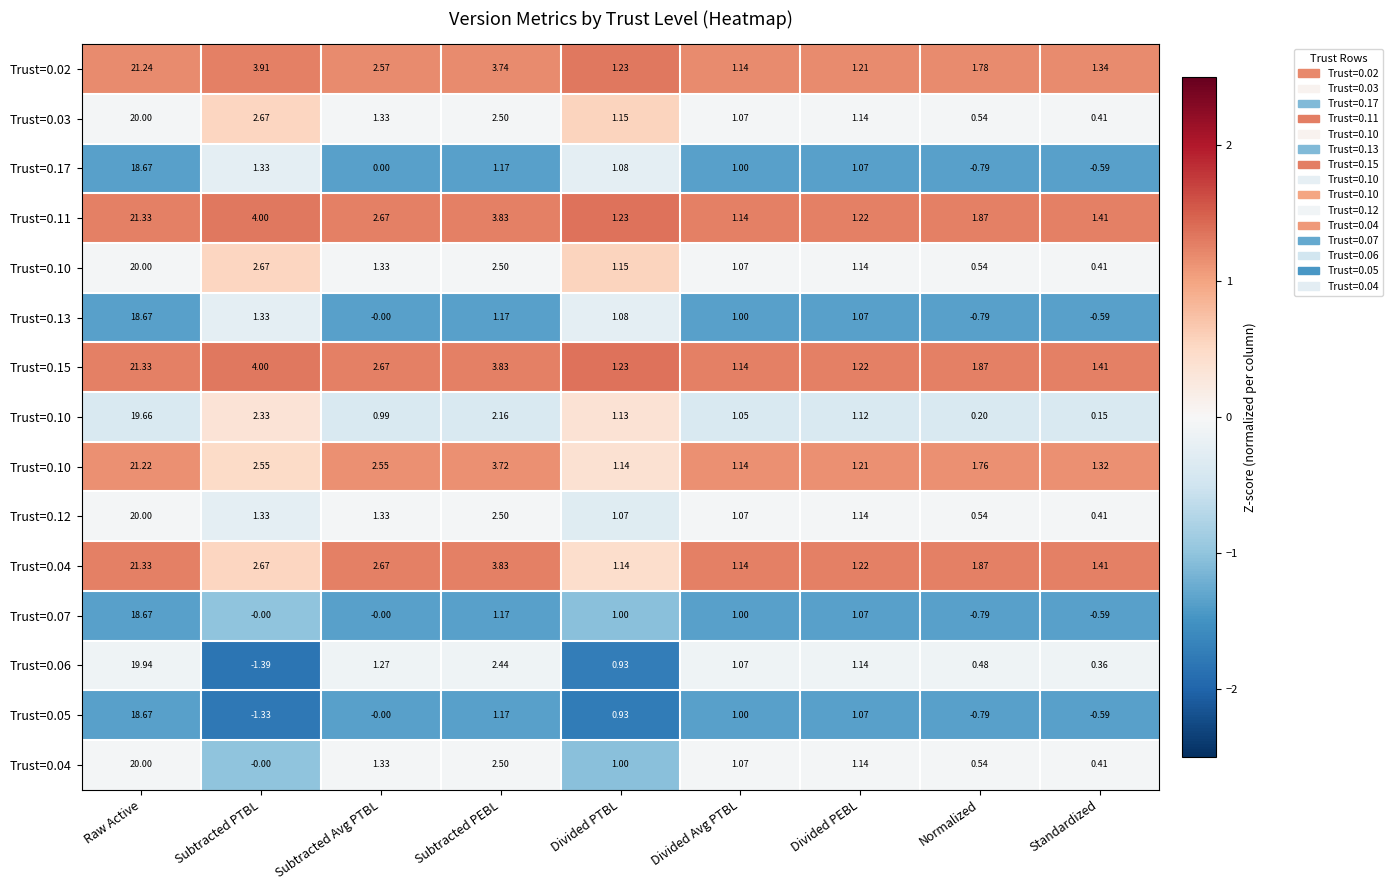

What is the difference between the highest and lowest values at Normalized?

2.6